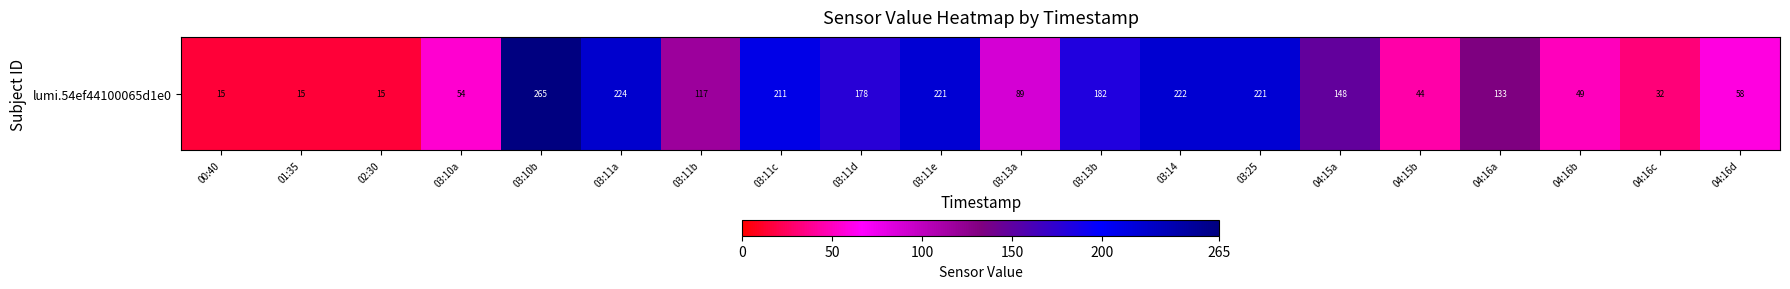

Is it true that the value at 01:35 is 15?

True